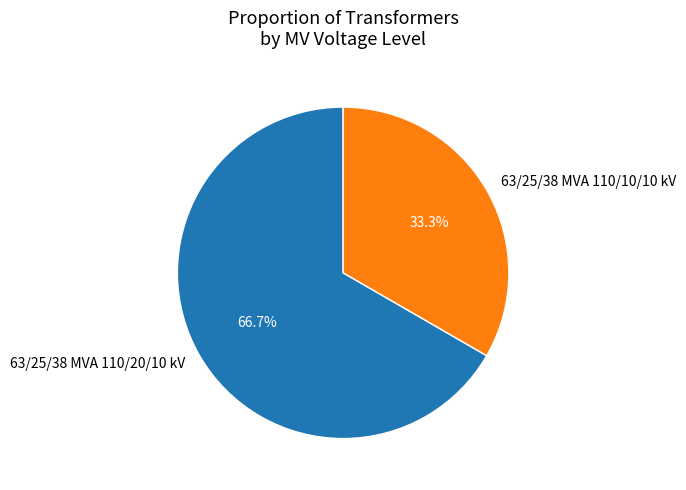

Which category accounts for the majority?

63/25/38 MVA 110/20/10 kV